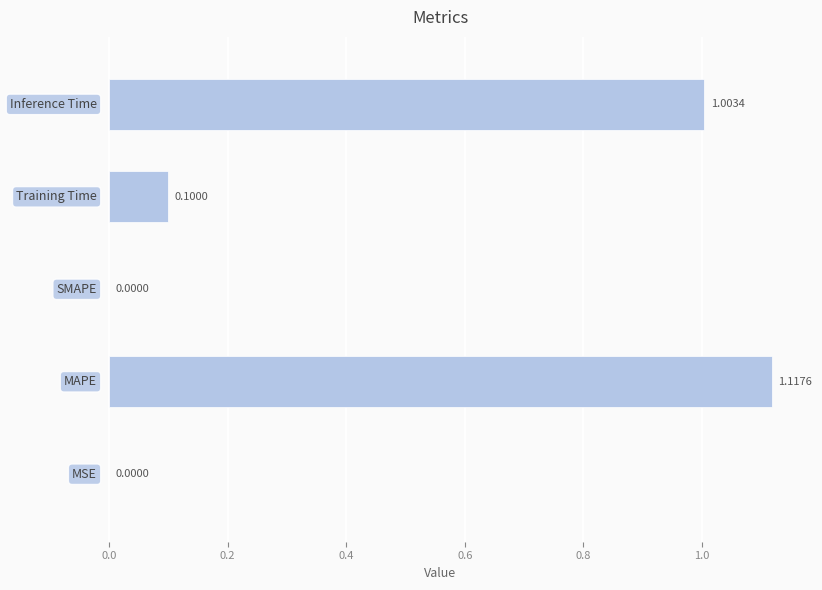

How many values exceed 0?

4